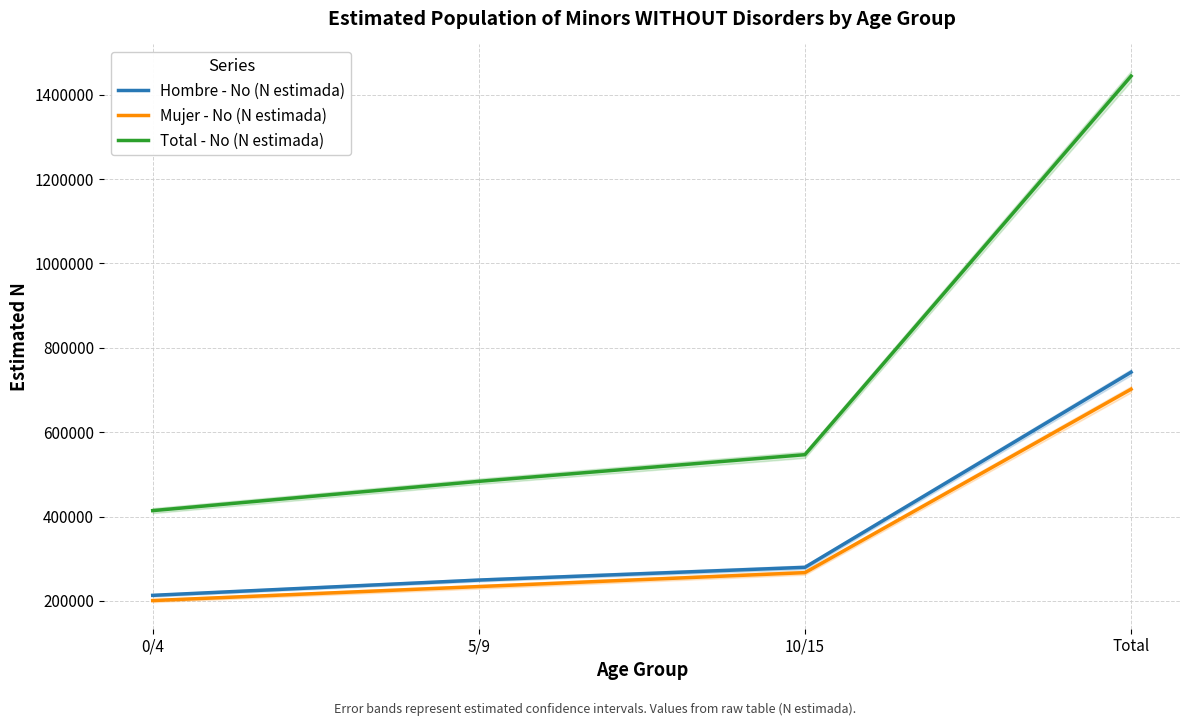

True or false: Total - No (N estimada) has more than 2 interior local peaks.

False